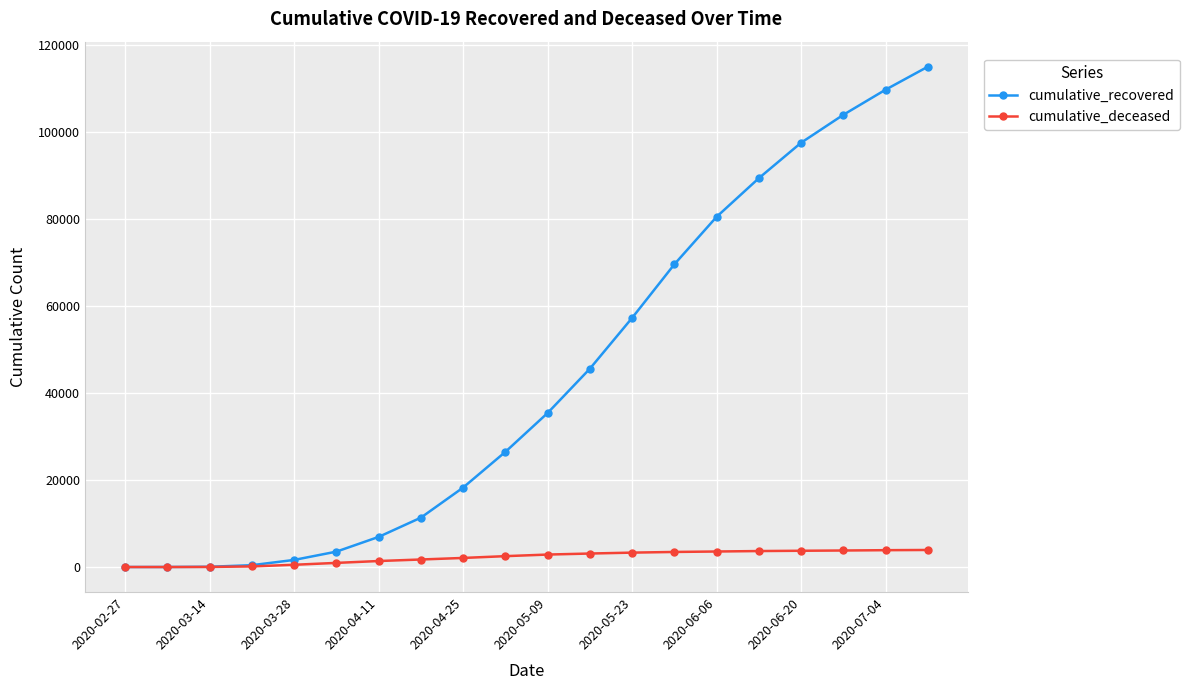

How many series are shown in this chart?

2